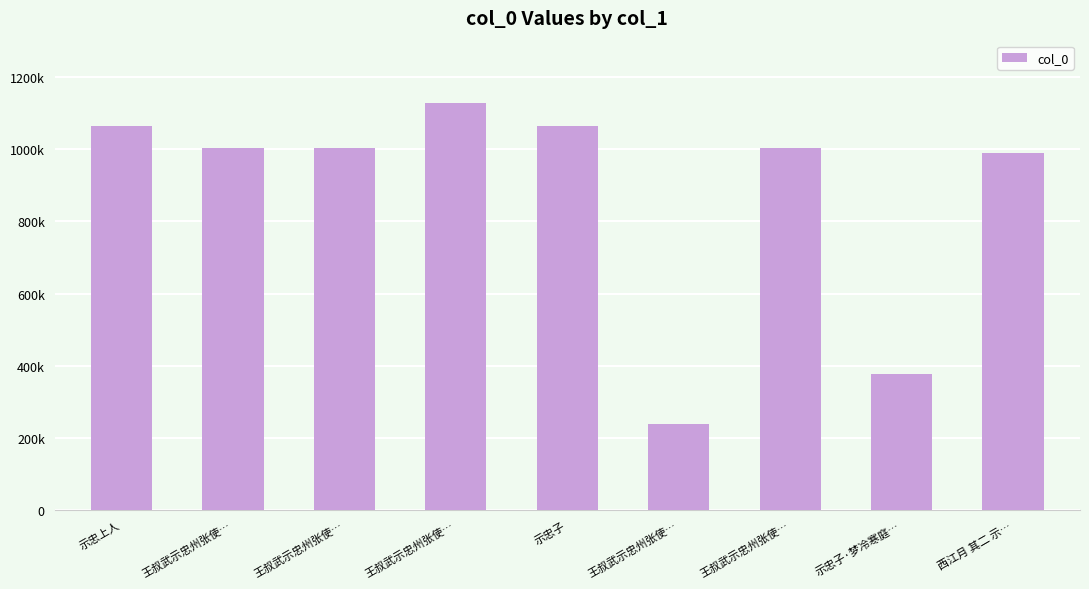

Where does the data first go above 1002285?

示忠上人